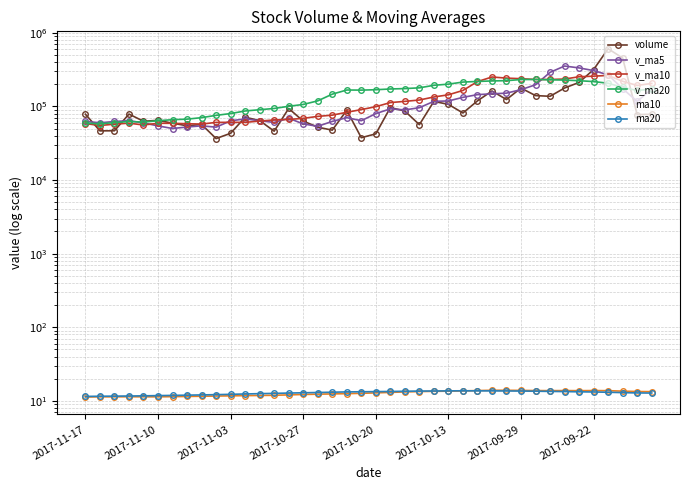

What is the minimum value for volume?

36562.9